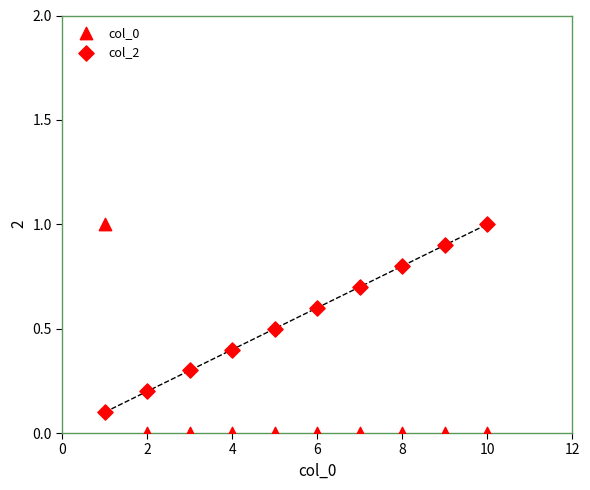

How many data points are displayed?

20